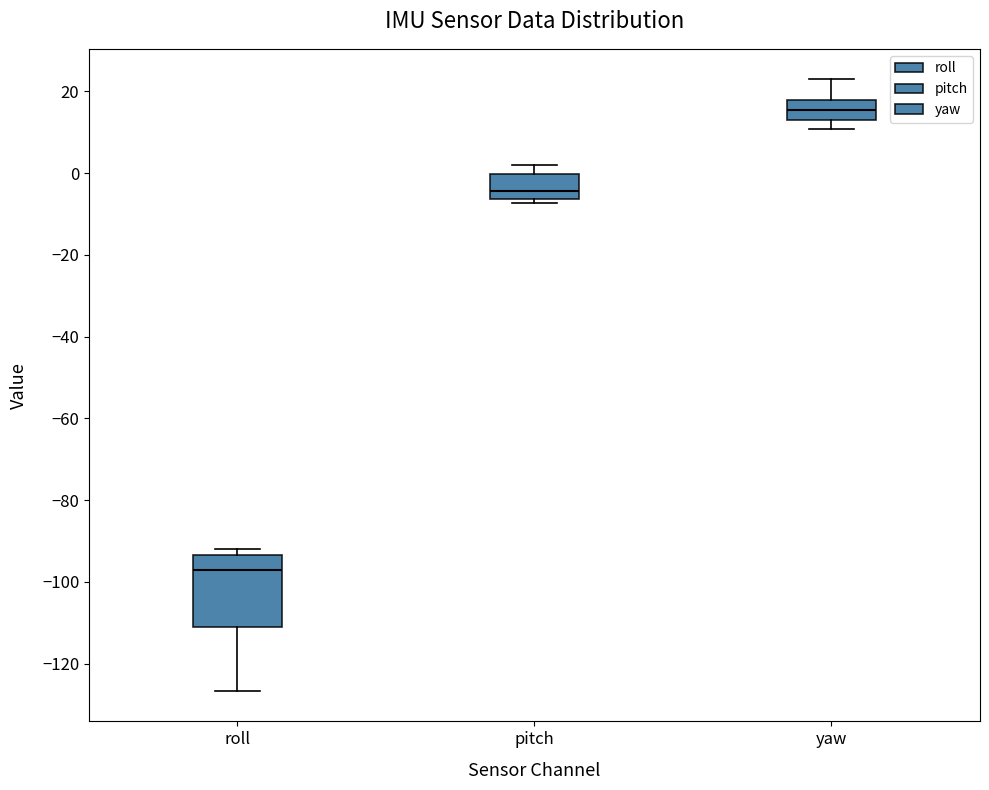

Which box has the lowest median line?

roll